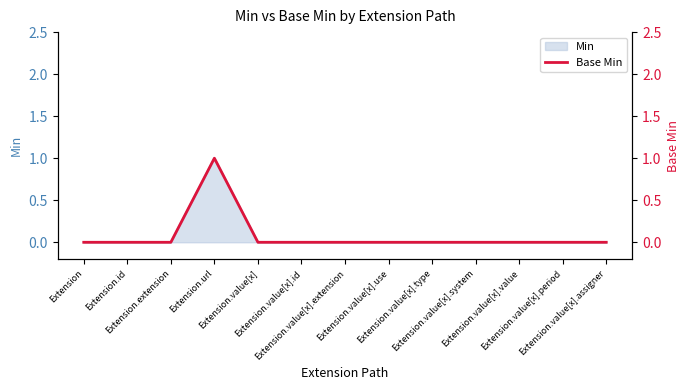

List the labels in order of value, largest first.

Extension.url, Extension, Extension.id, Extension.extension, Extension.value[x], Extension.value[x].id, Extension.value[x].extension, Extension.value[x].use, Extension.value[x].type, Extension.value[x].system, Extension.value[x].value, Extension.value[x].period, Extension.value[x].assigner